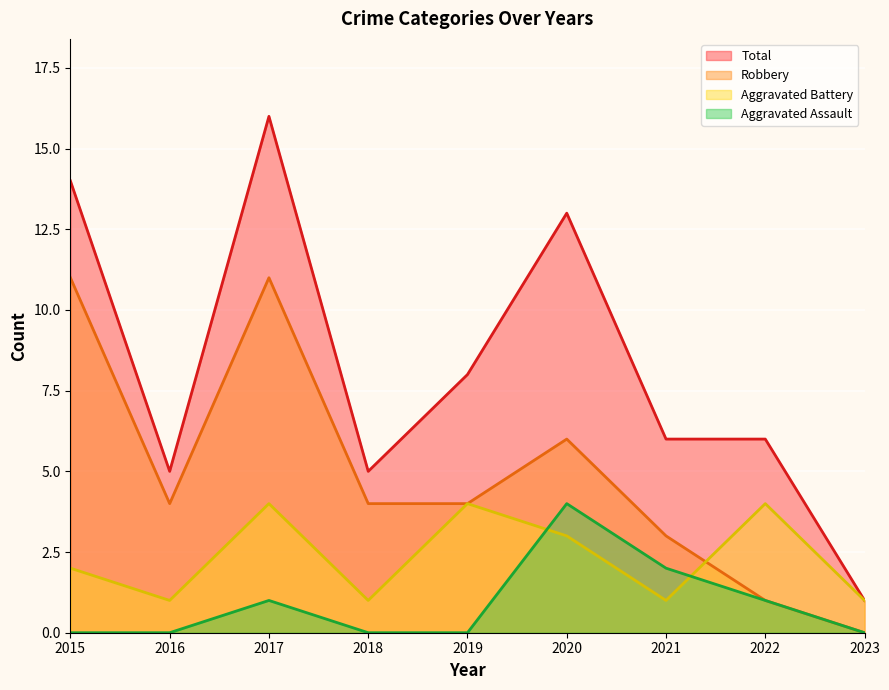

What is the maximum value shown in the chart?

16